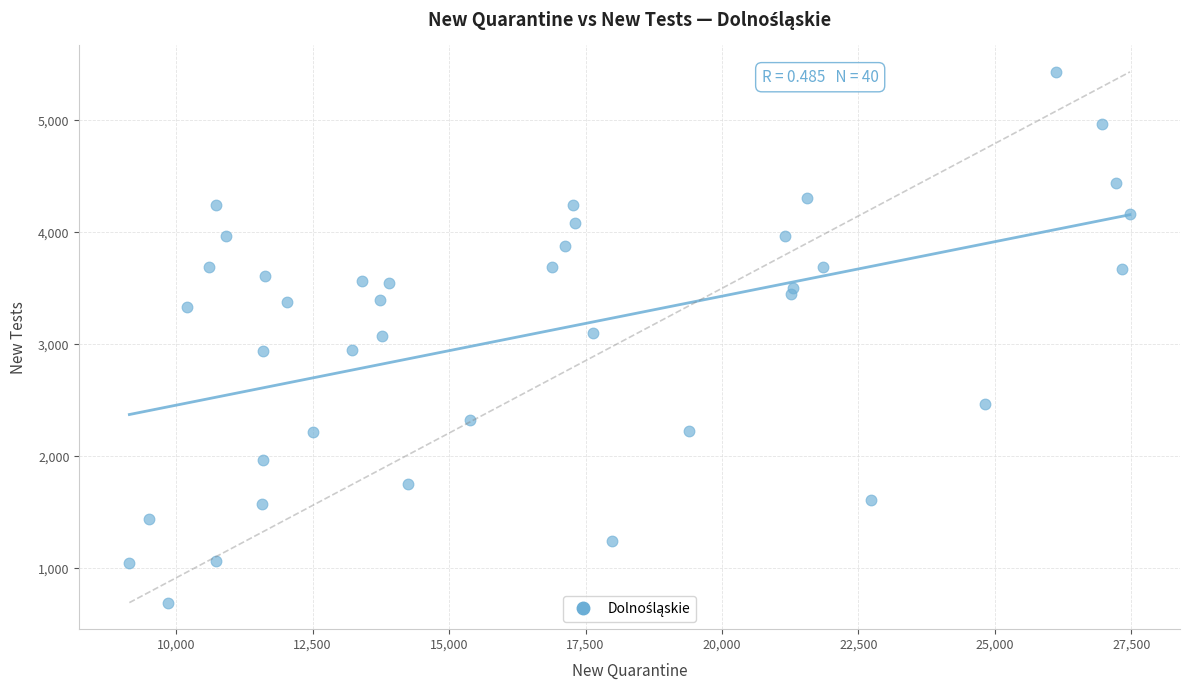

What is the range of Y values (max minus min)?

4740